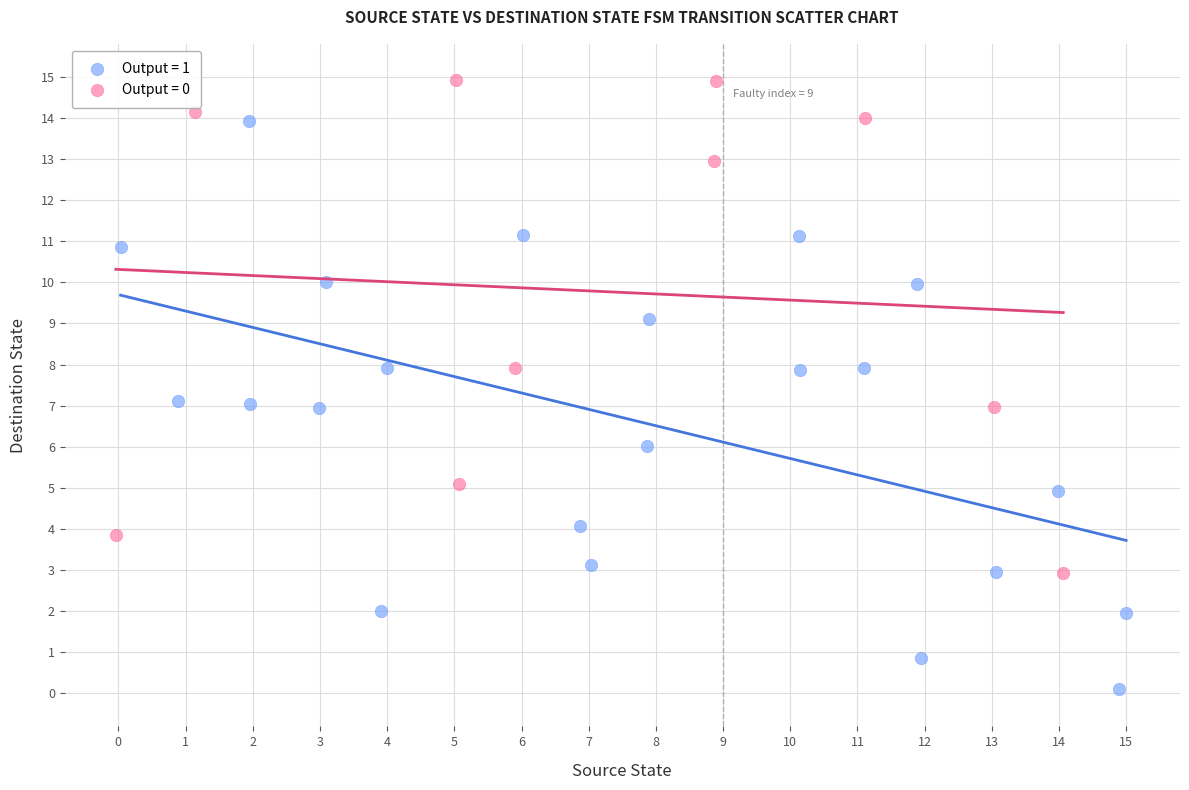

Which series contains the lowest Y value?

Output = 1